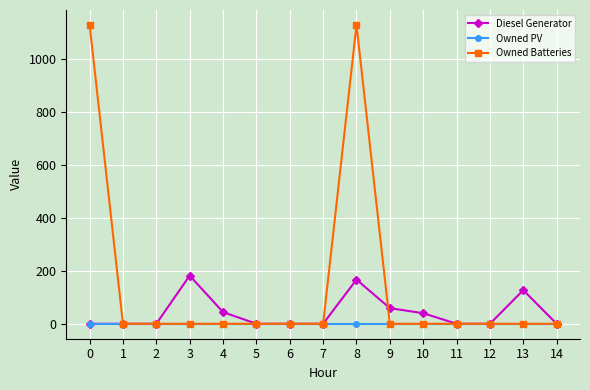

Is the value of Owned Batteries at 14 greater than the value of Diesel Generator at 3?

No